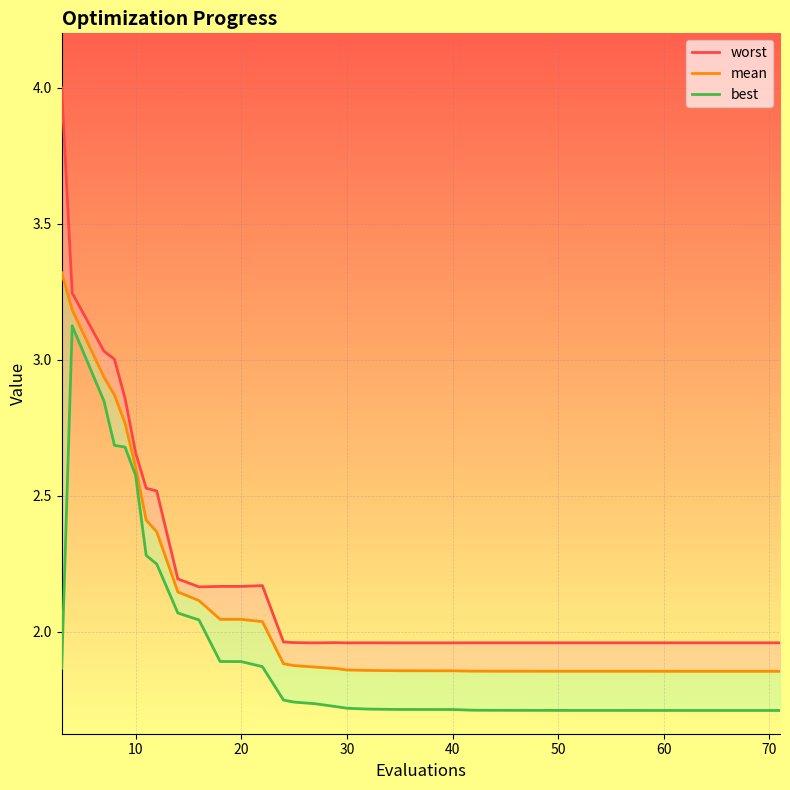

Which series has the largest total across all categories?

worst